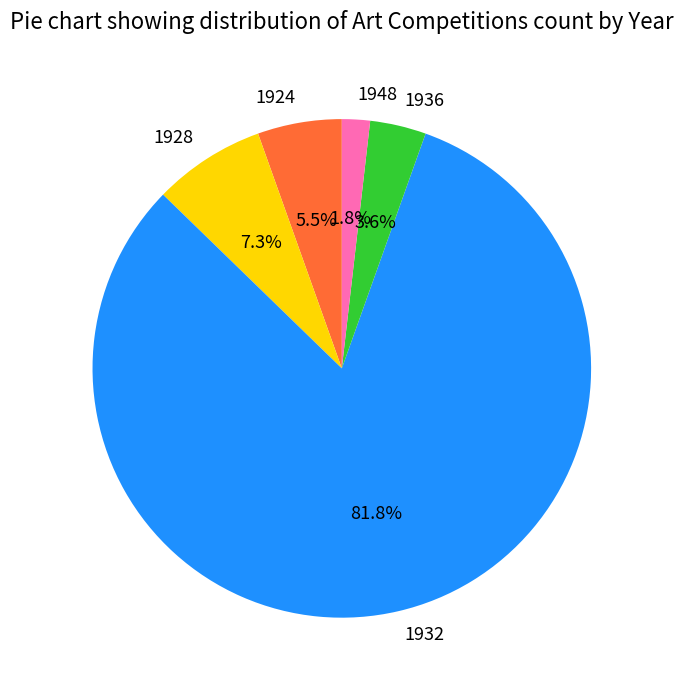

How many segments does this pie chart have?

5